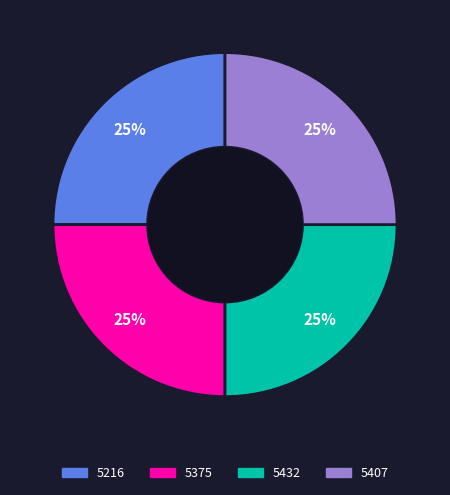

Is there any slice that represents more than half of the pie?

No